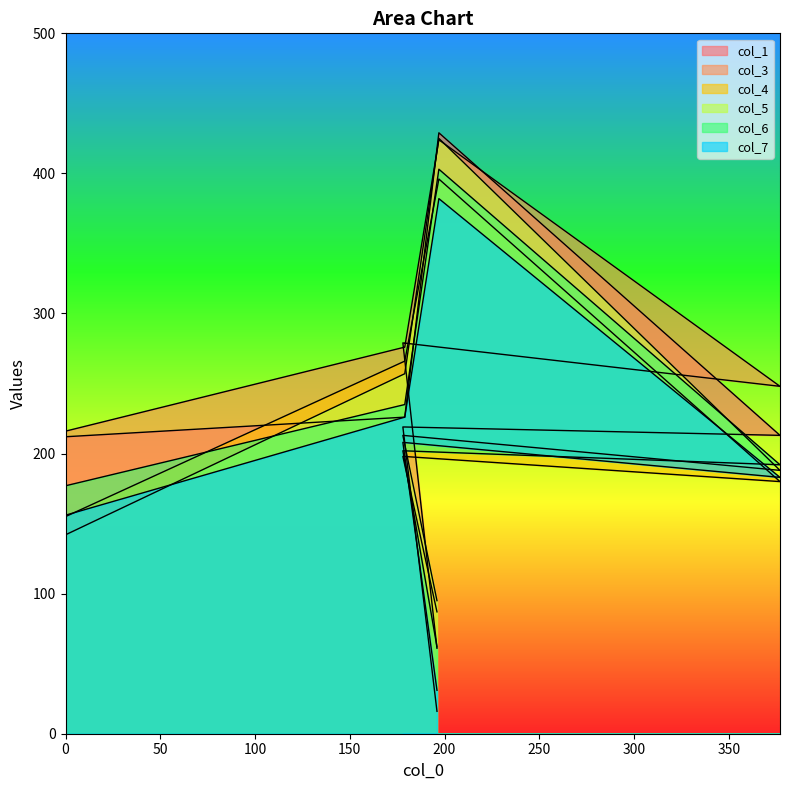

How many values in the col_6 series are below 202?

3